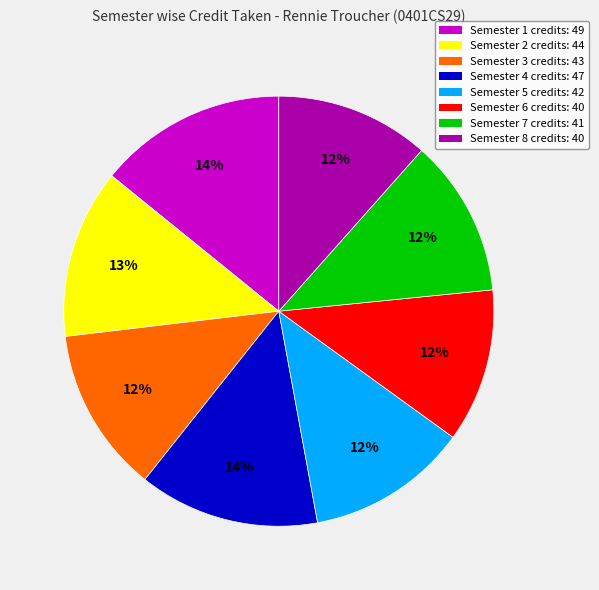

Is it true that Semester 2 is 20% of the pie?

False